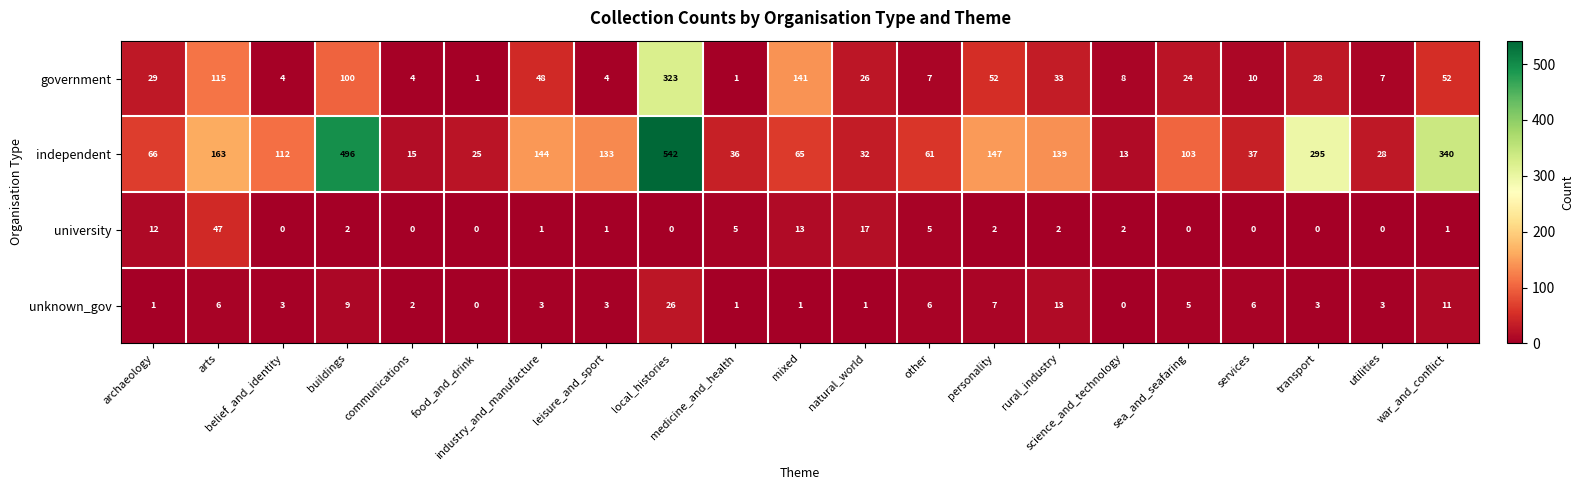

Between archaeology and industry_and_manufacture, which series saw the biggest shift?

independent